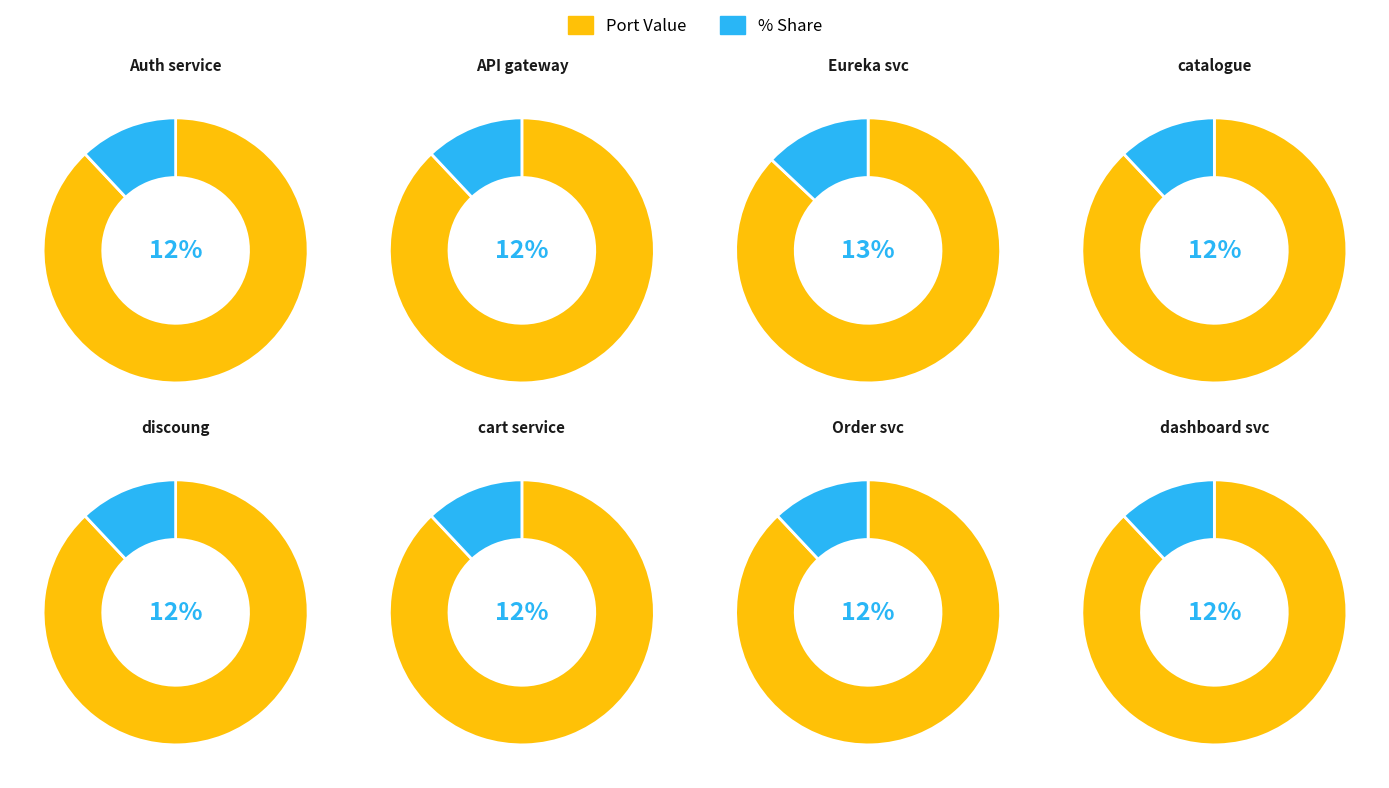

Does catalogue account for over 50% of the chart?

No